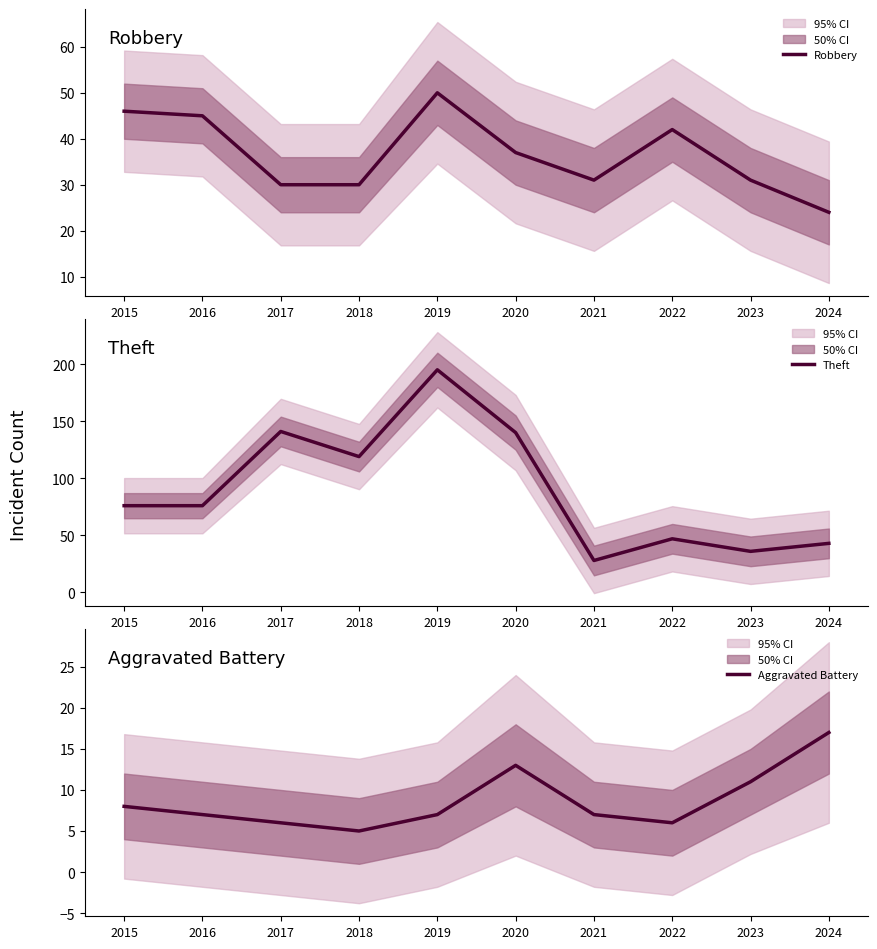

Reading left to right, extract all data points from this chart.

Robbery: 2015=46	2016=45	2017=30	2018=30	2019=50	2020=37	2021=31	2022=42	2023=31	2024=24
Theft: 2015=76	2016=76	2017=141	2018=119	2019=195	2020=140	2021=28	2022=47	2023=36	2024=43
Aggravated Battery: 2015=8	2016=7	2017=6	2018=5	2019=7	2020=13	2021=7	2022=6	2023=11	2024=17